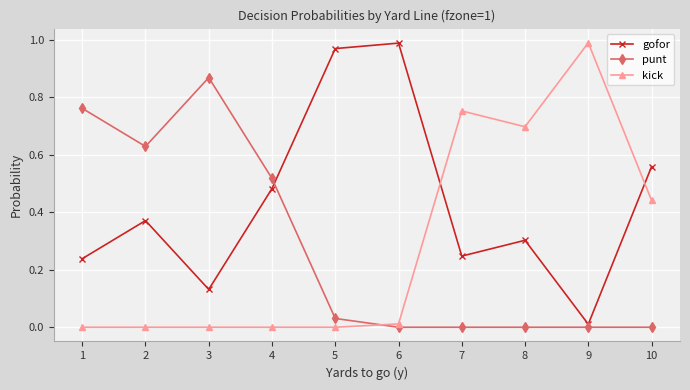

At which category does gofor reach its first local peak?

2